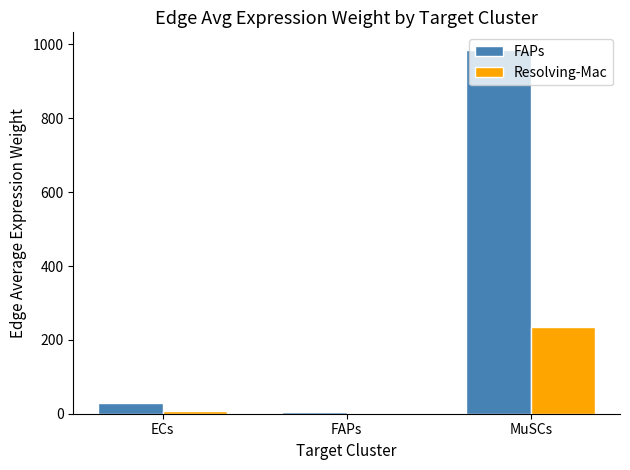

What is the total value across all series at MuSCs?

1217.7